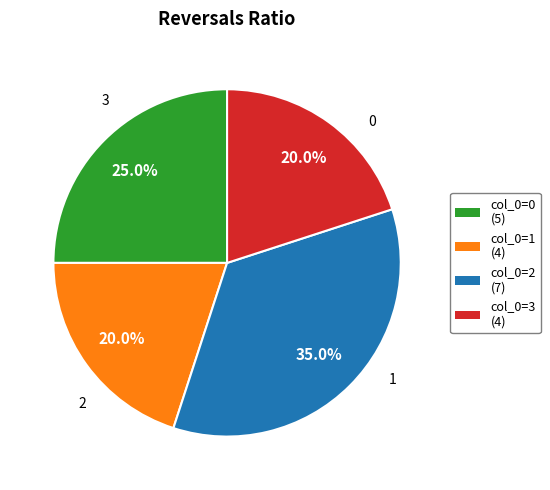

Is there a majority slice in this chart?

No